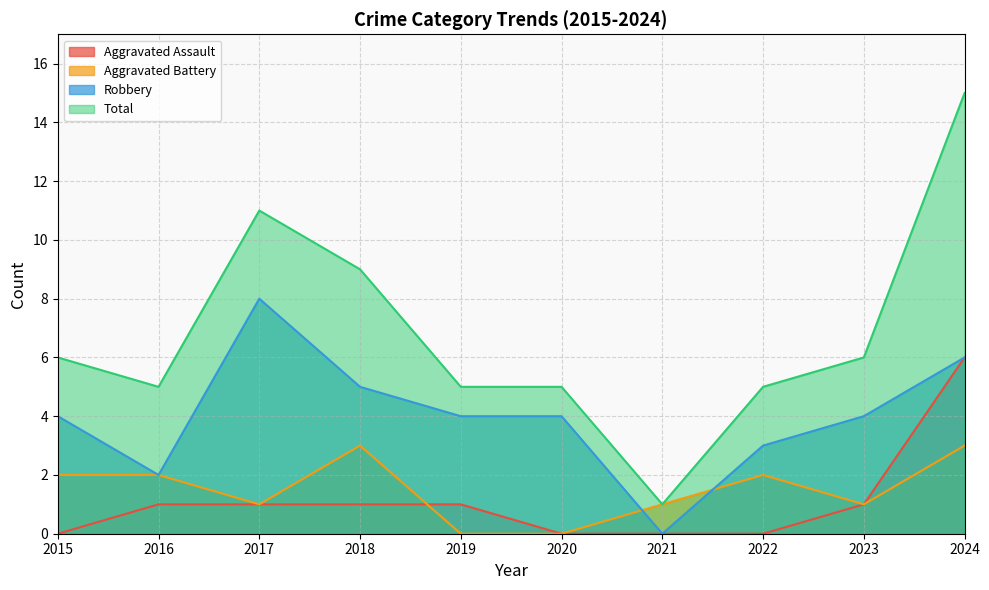

True or false: Aggravated Assault and Robbery cross at least once.

False